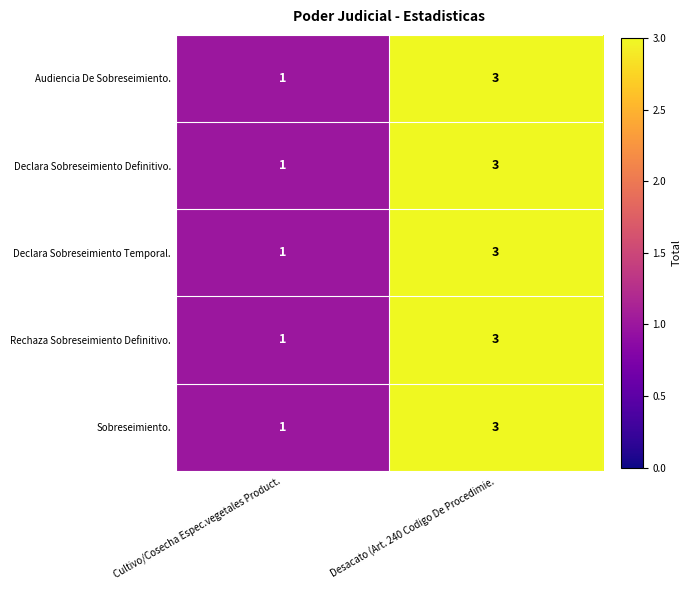

Where is Declara Sobreseimiento Definitivo. nearest to the value 2?

Cultivo/Cosecha Espec.vegetales Product.